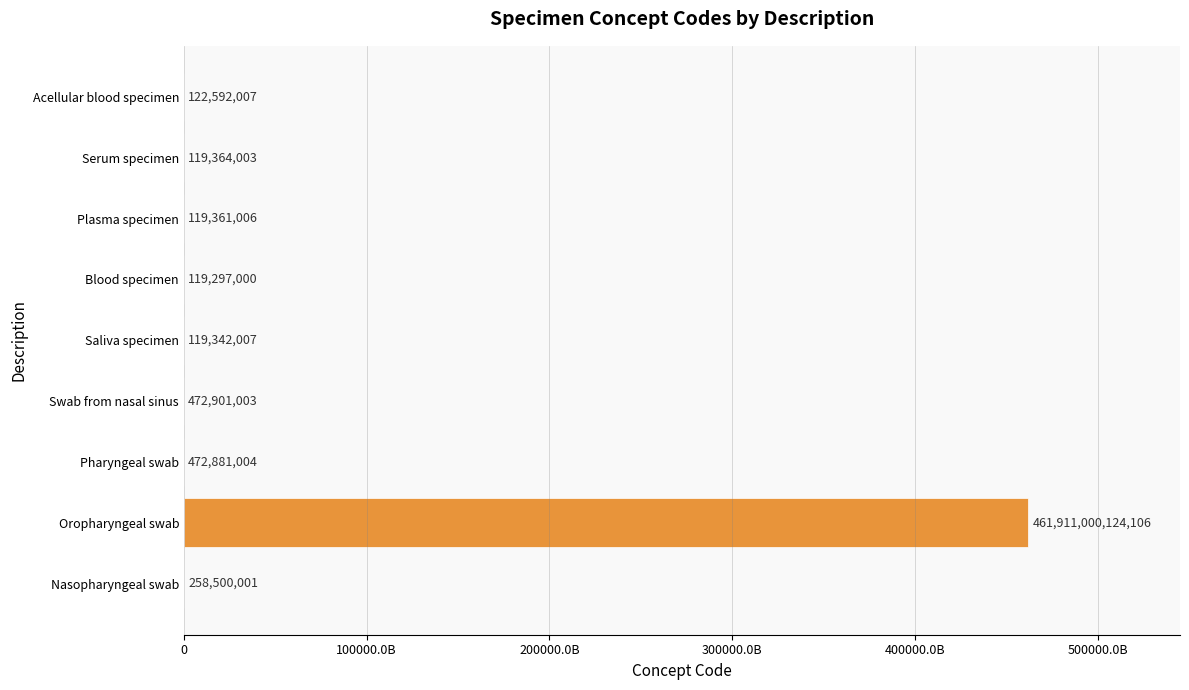

Approximately how many times larger is the value at Nasopharyngeal swab compared to Pharyngeal swab?

0.5